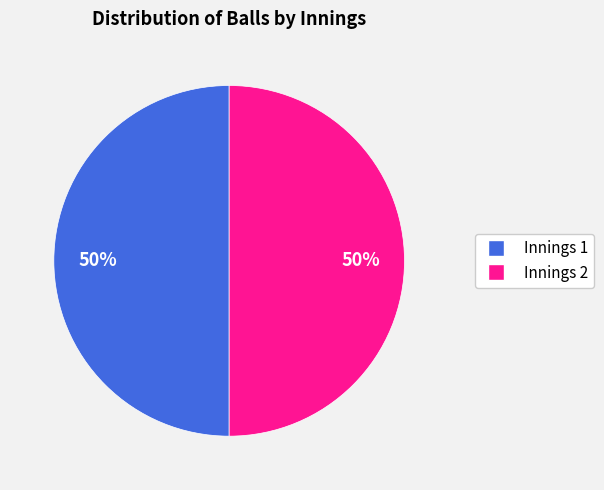

To the nearest percent, what portion does Innings 1 represent?

50%